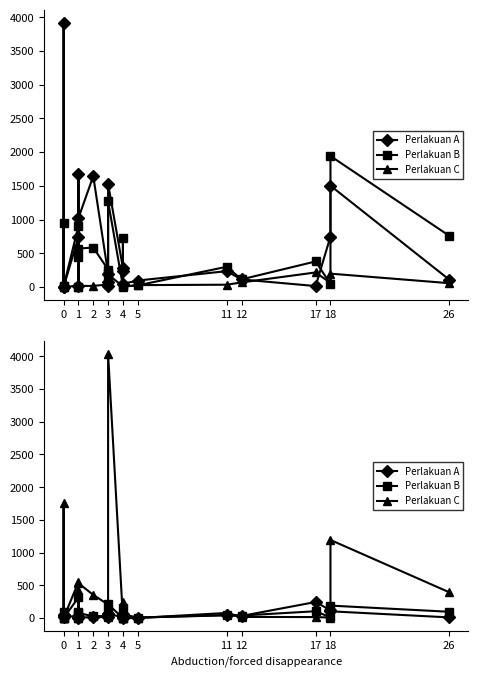

Count the number of categories in the chart.

22